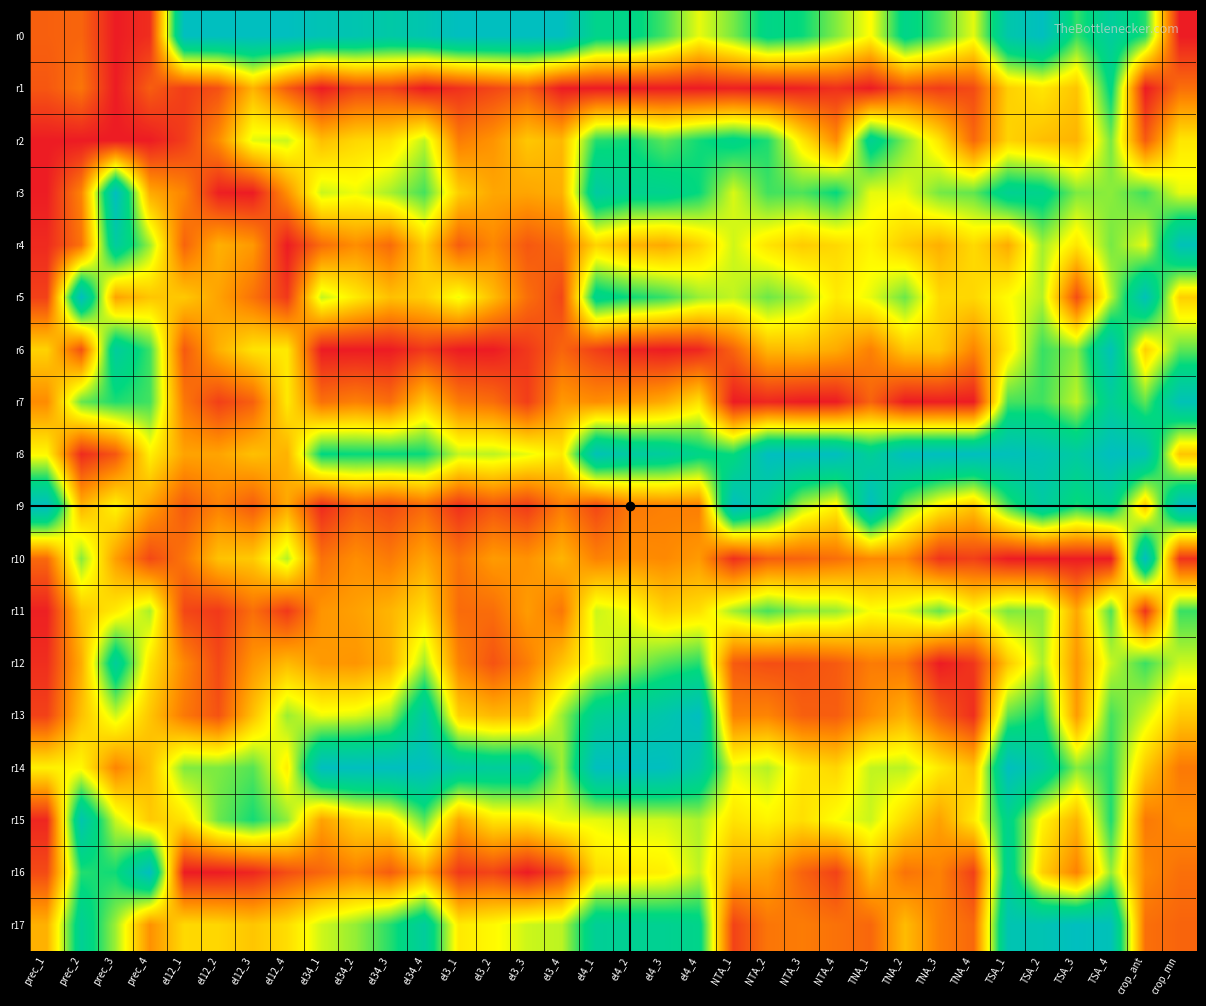

What is the total value across all series at TNA_1?

7.9